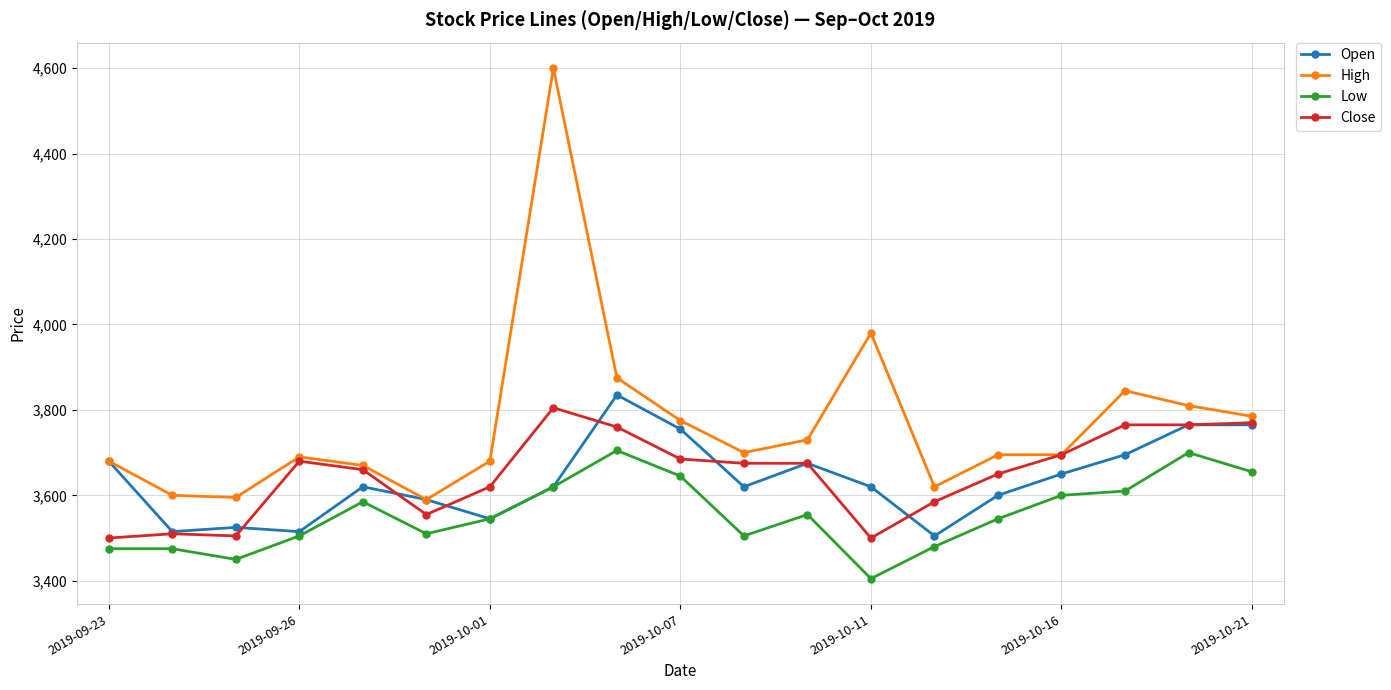

True or false: High has more than 1 points higher than both neighbors.

True